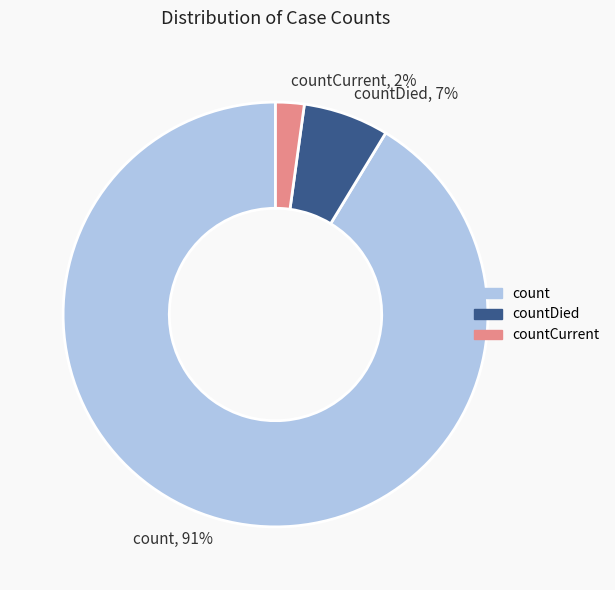

To the nearest percent, what is the average slice percentage?

33%